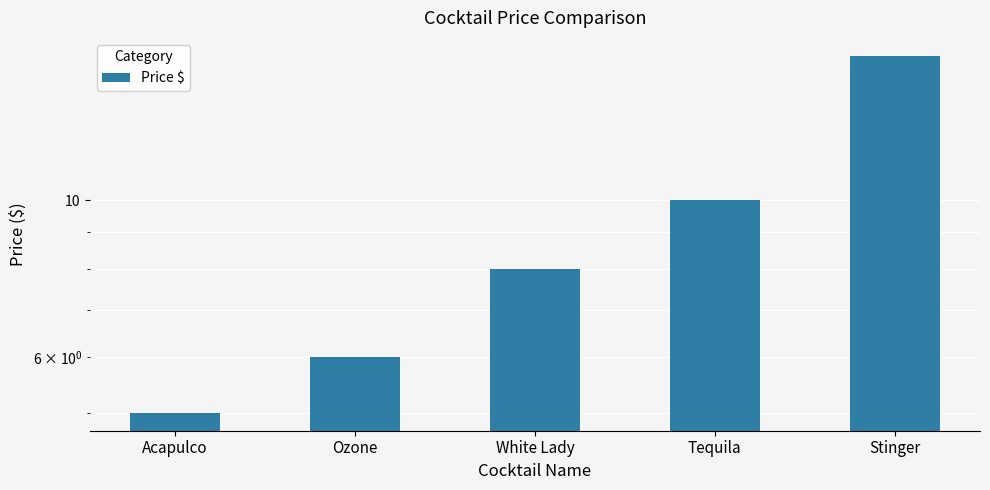

What is the difference between the maximum and minimum values?

11